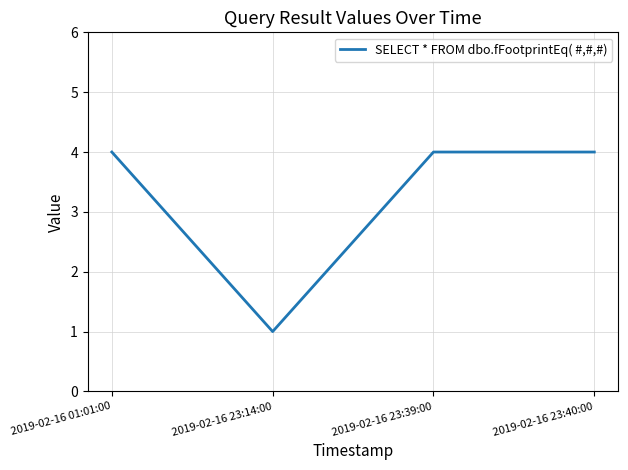

Reading left to right, what are all the values shown in this chart?

2019-02-16 01:01:00=4	2019-02-16 23:14:00=1	2019-02-16 23:39:00=4	2019-02-16 23:40:00=4